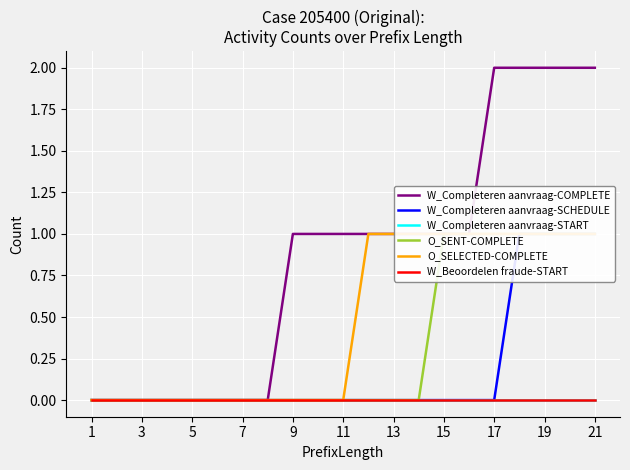

At how many categories does at least one series exceed 0?

13